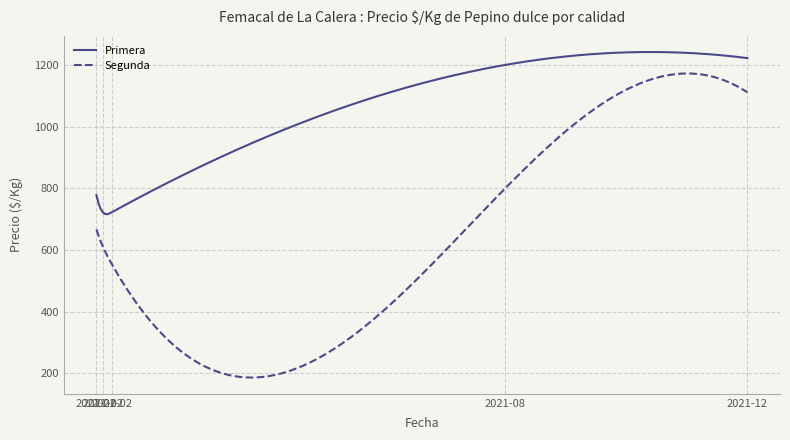

Which series has the largest total across all categories?

Primera